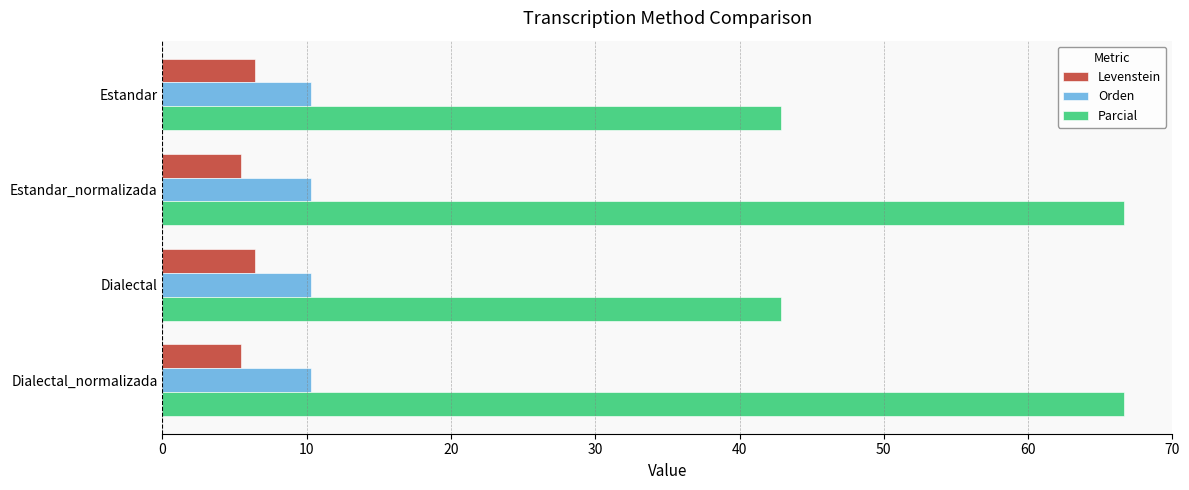

The Parcial series shows 66.7 at Estandar_normalizada. True or false?

True